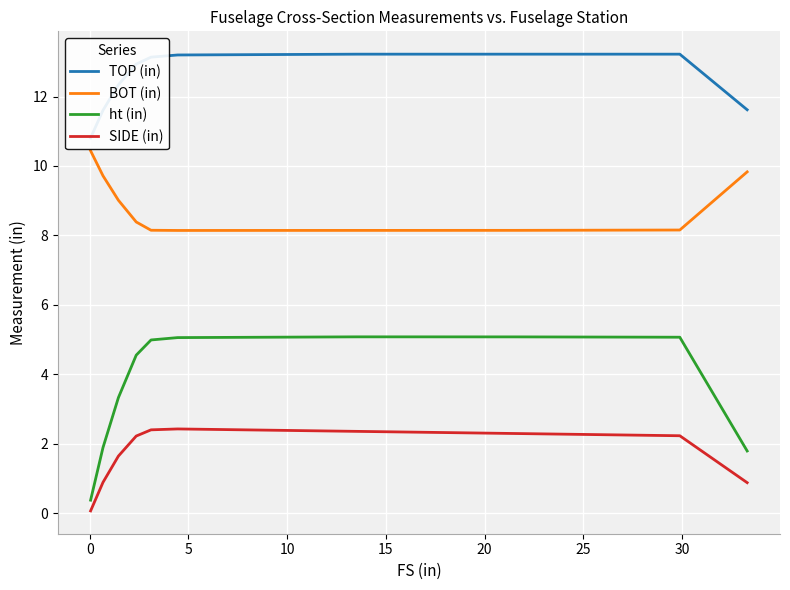

What is the value of the BOT (in) point at the 3rd from the left?

9.0